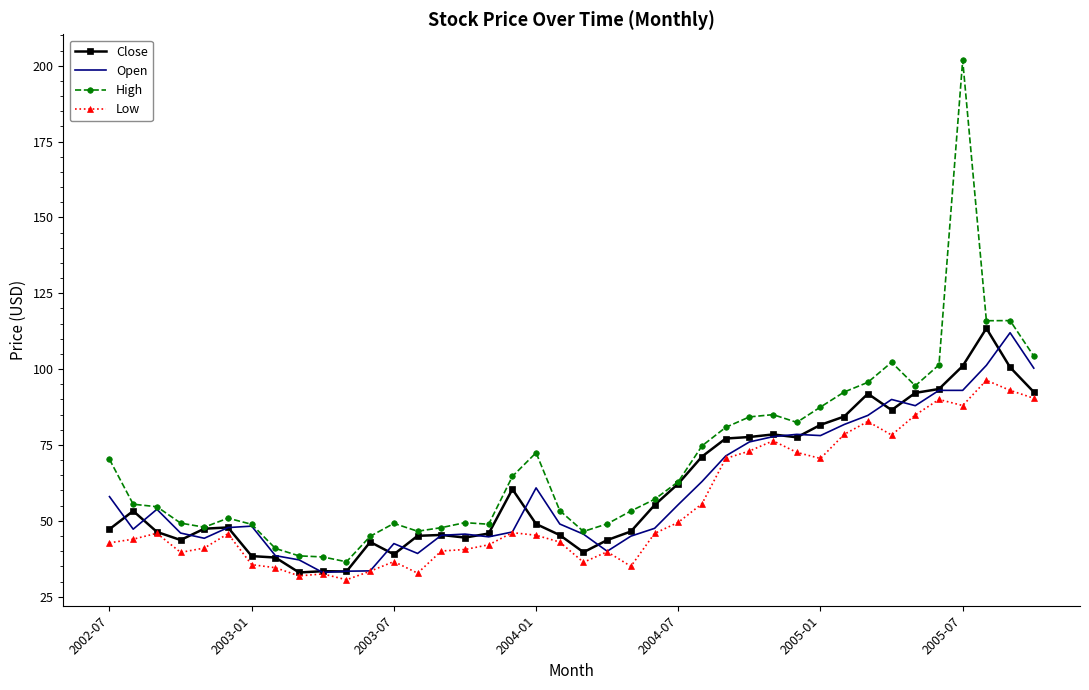

Which series has the largest total across all categories?

High